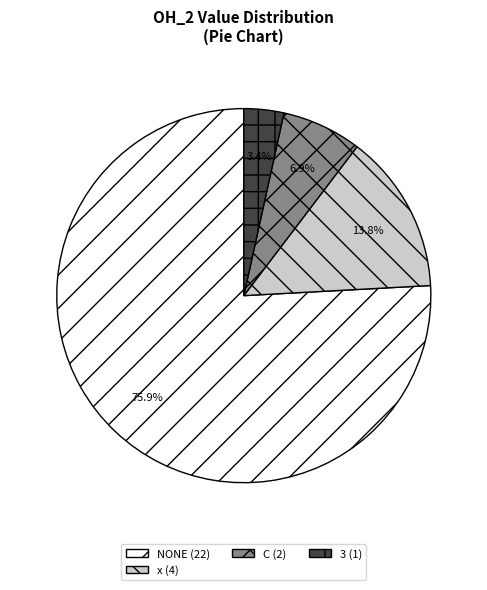

Is there a majority slice in this chart?

Yes